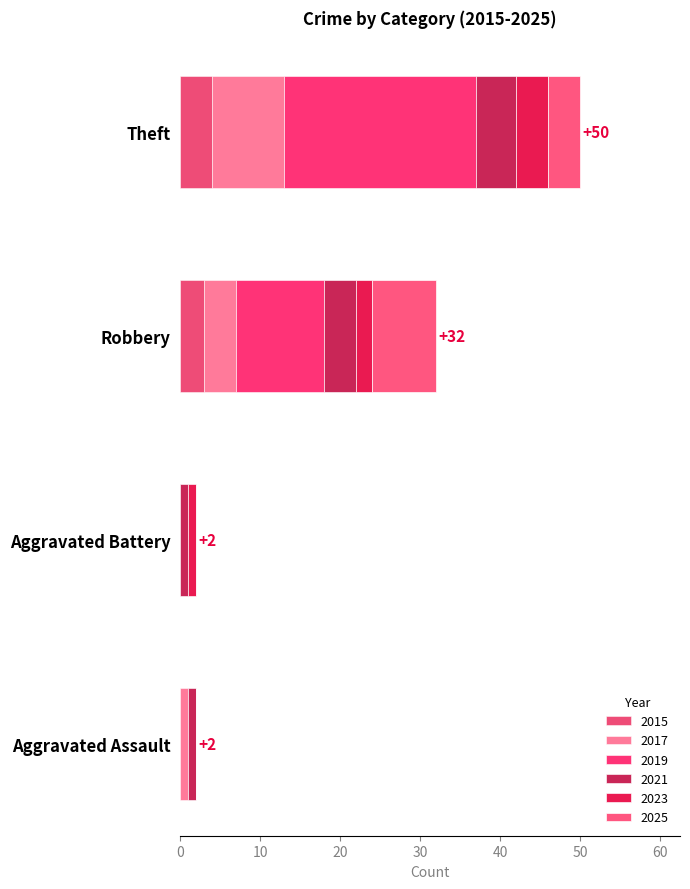

Count the number of categories in the chart.

4